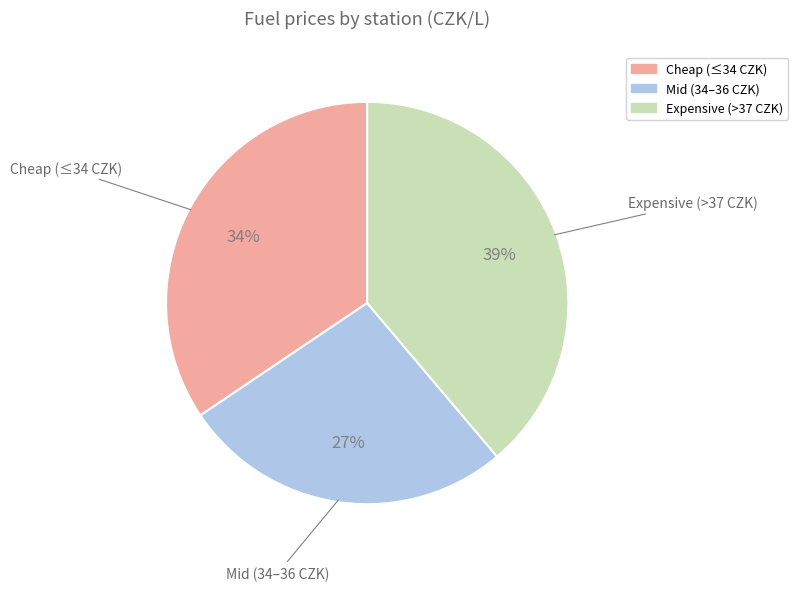

How many segments does this pie chart have?

3